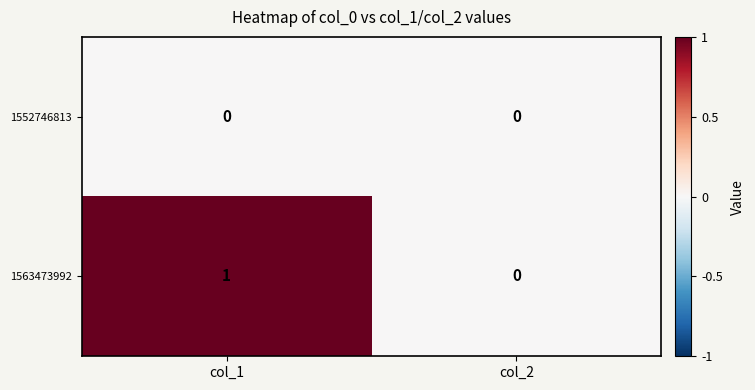

Between col_1 and col_2, which series saw the biggest shift?

1563473992